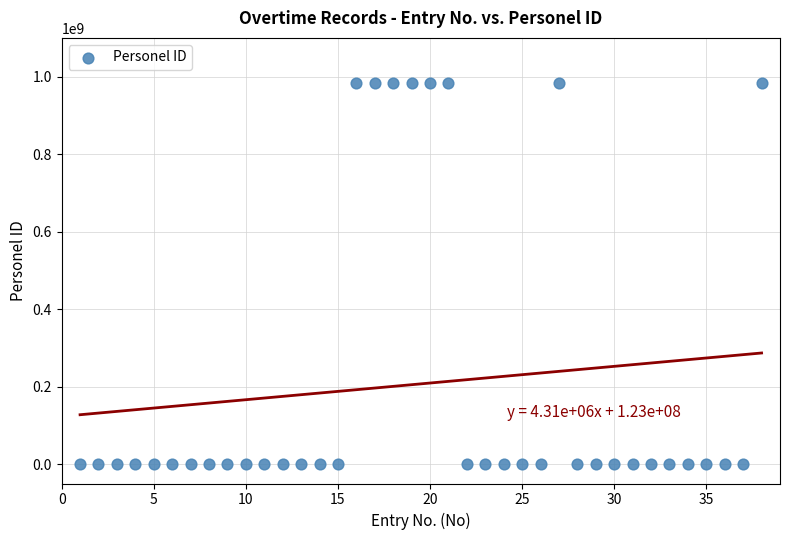

What is the range of X values (max minus min)?

37